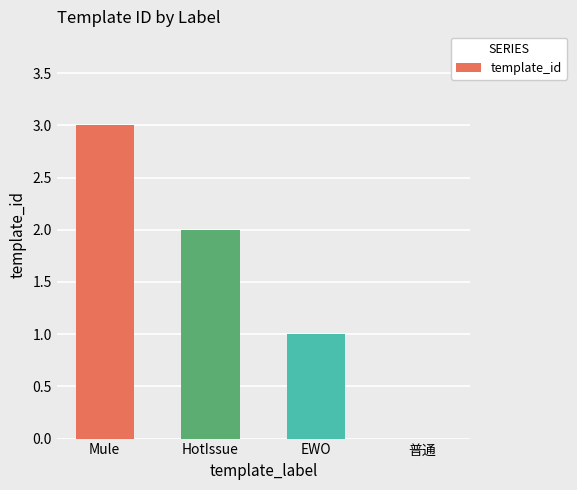

Between HotIssue and Mule, which is larger?

Mule